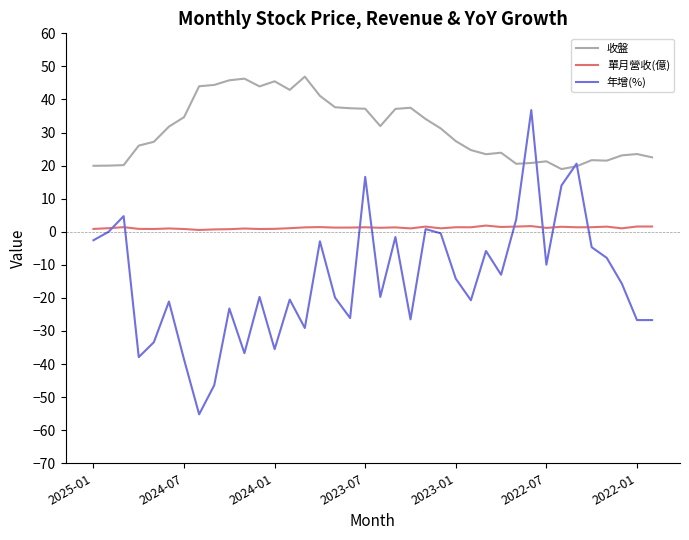

Rank the series by their average value, from highest to lowest.

收盤, 單月營收(億), 年增(%)